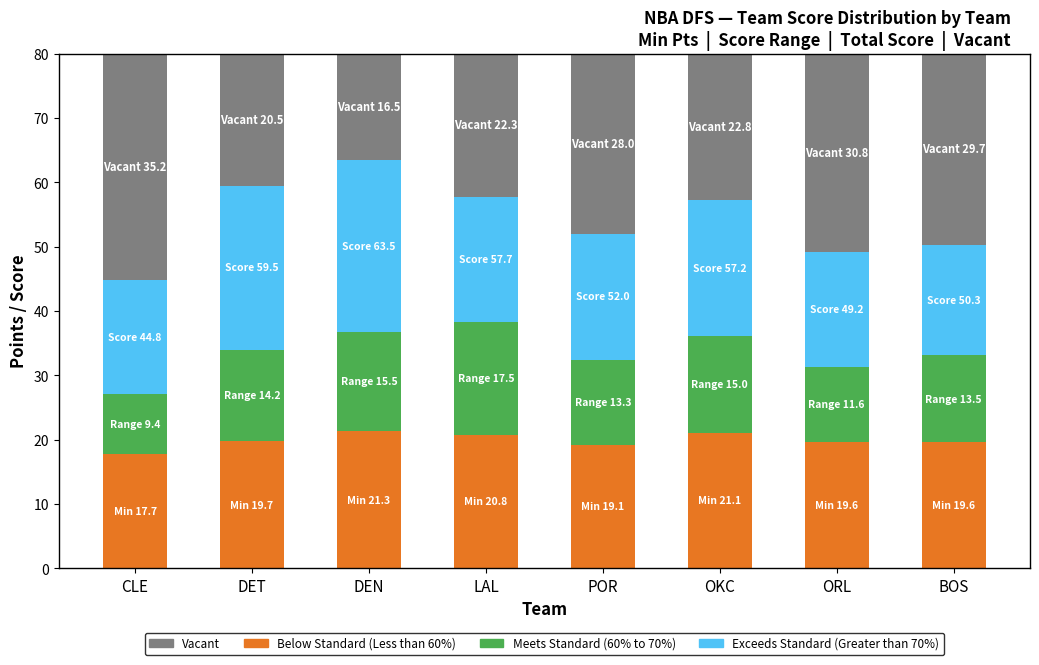

Count the number of data series in this chart.

4